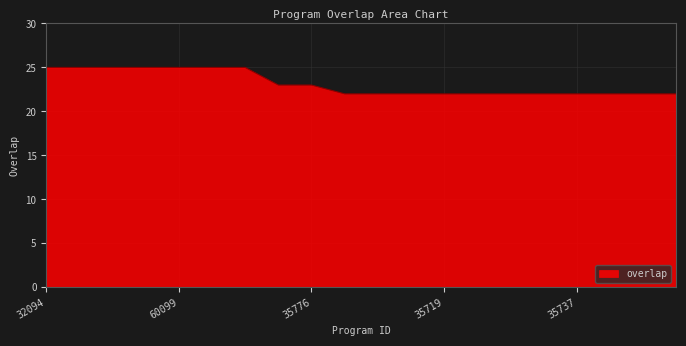

Count the values in the range 22 to 25.

20